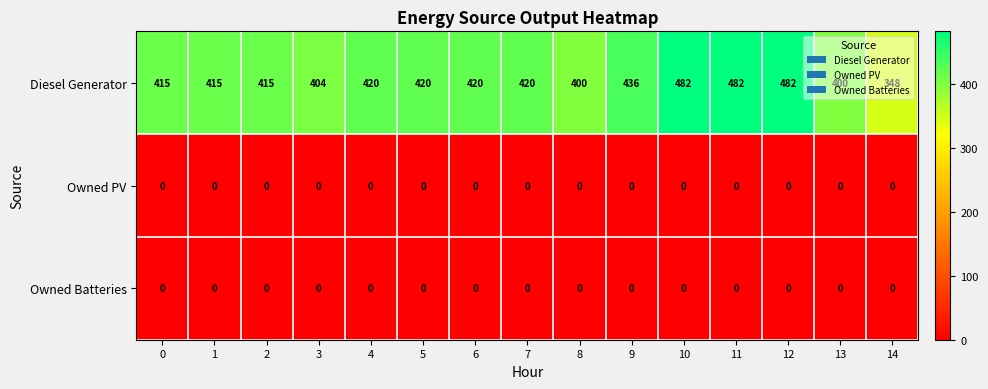

Is it true that Owned Batteries equals 0 at 9?

True